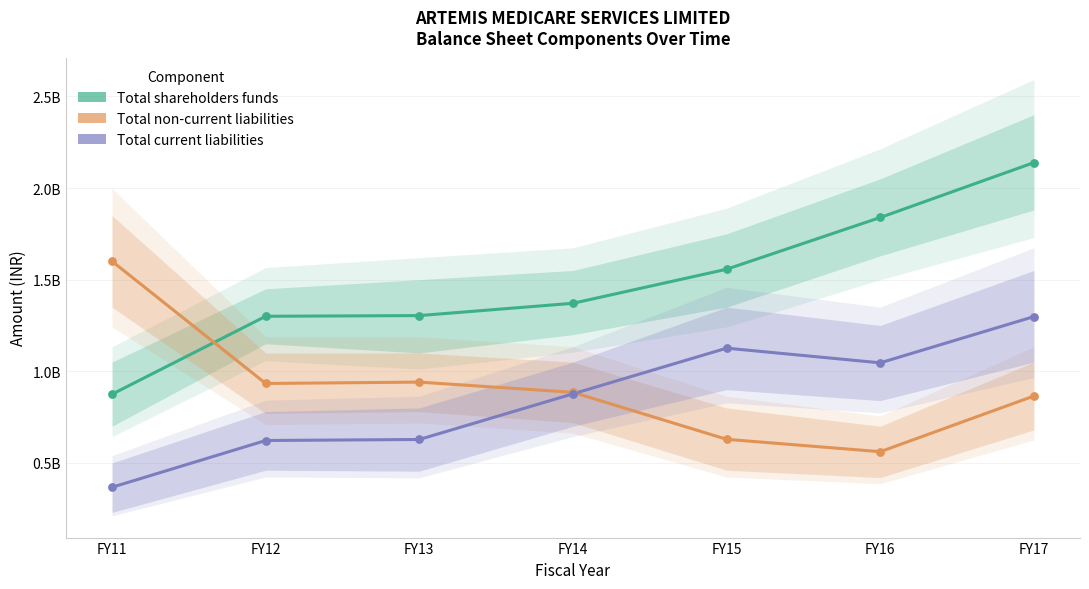

Which series has the largest total across all categories?

Total shareholders funds